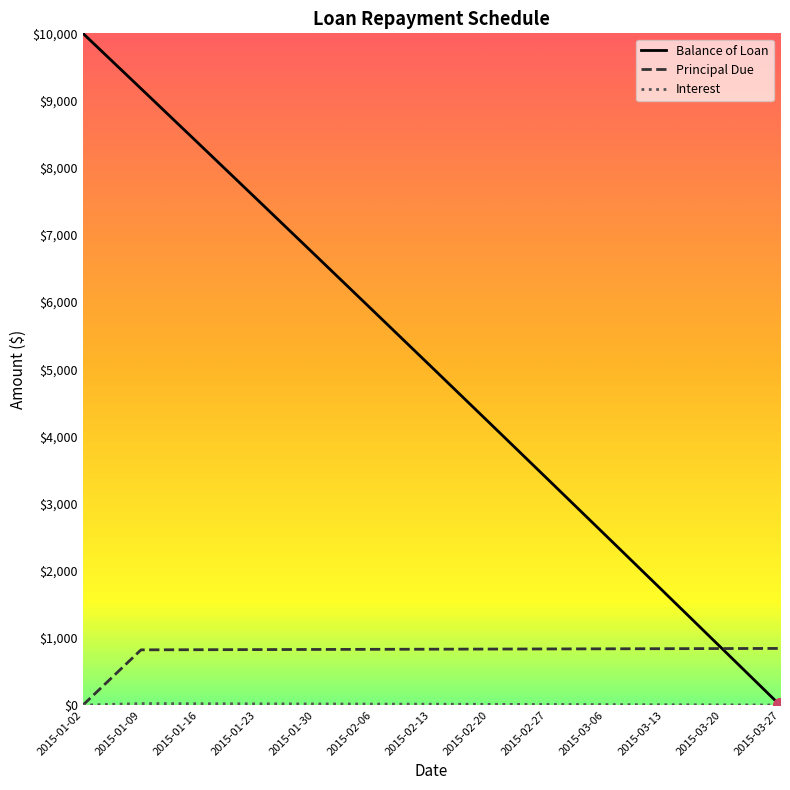

List the labels in order of Balance of Loan value, smallest first.

2015-03-27, 2015-03-20, 2015-03-13, 2015-03-06, 2015-02-27, 2015-02-20, 2015-02-13, 2015-02-06, 2015-01-30, 2015-01-23, 2015-01-16, 2015-01-09, 2015-01-02